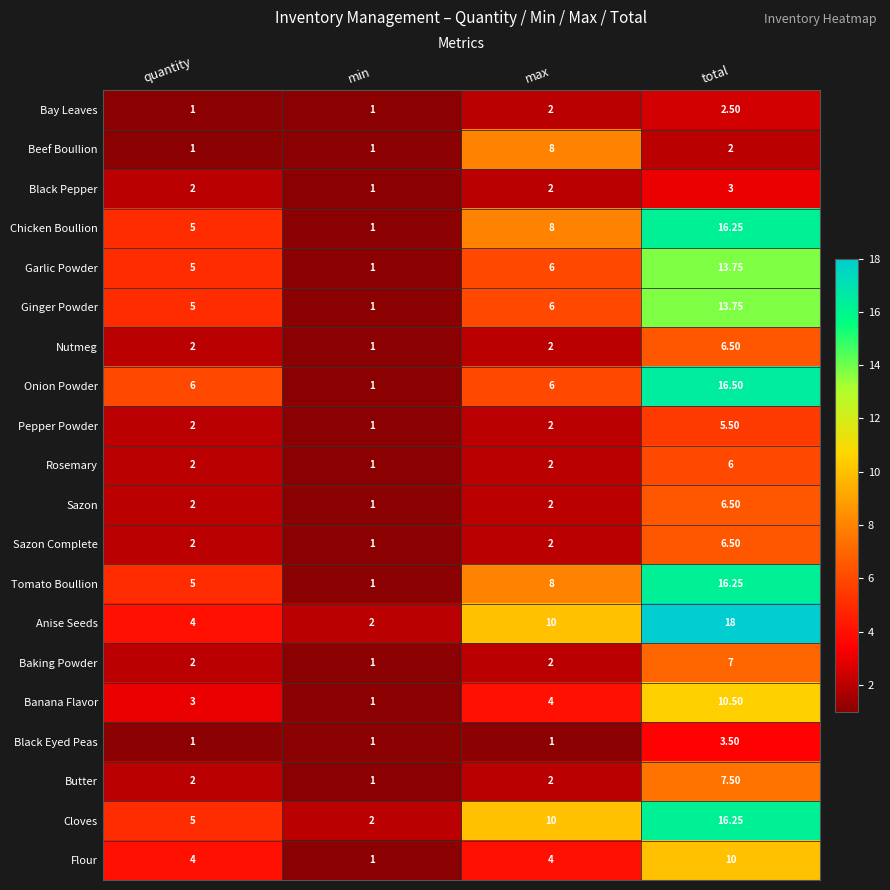

Which series has the widest spread of values?

Anise Seeds